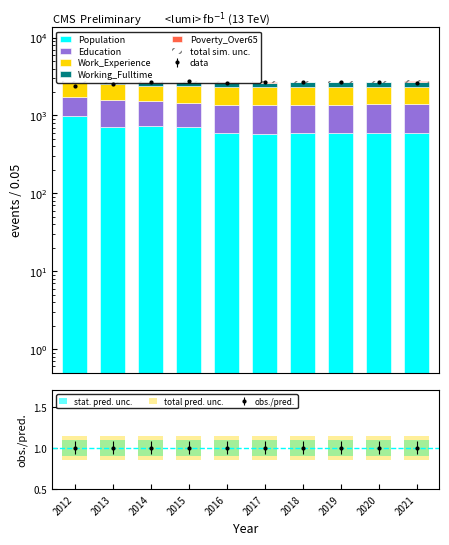

Where is Working_Fulltime nearest to the value 183?

2014